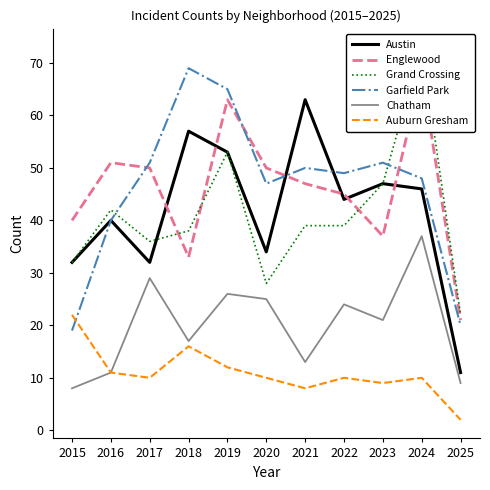

True or false: Auburn Gresham has a value of 3 at 2025.

False